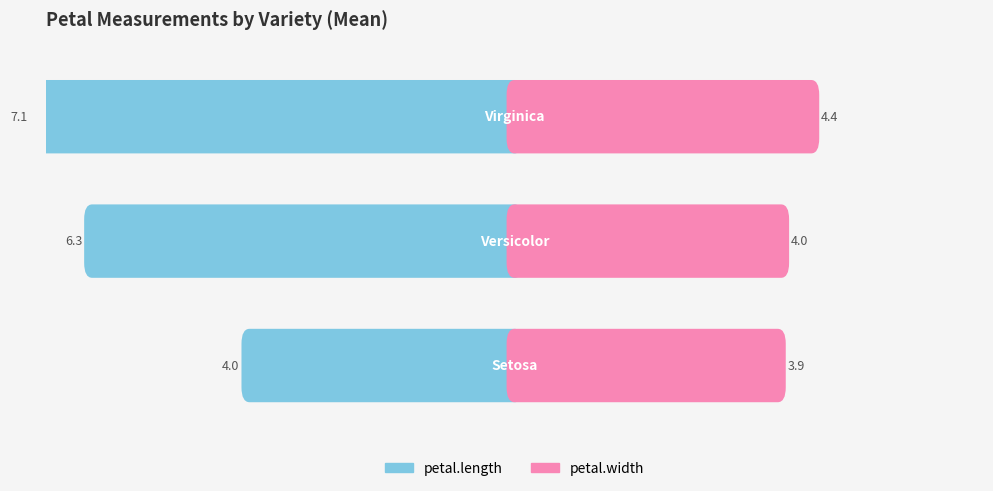

Reading right to left, what are all the values shown in this chart?

petal.length: 7.1	6.3	4.0
petal.width: 4.4	4.0	3.9